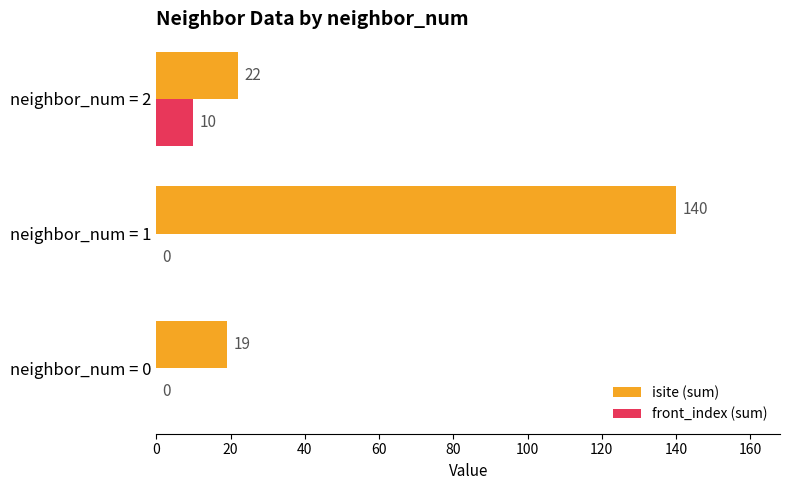

How many front_index (sum) values are between 0 and 10?

3